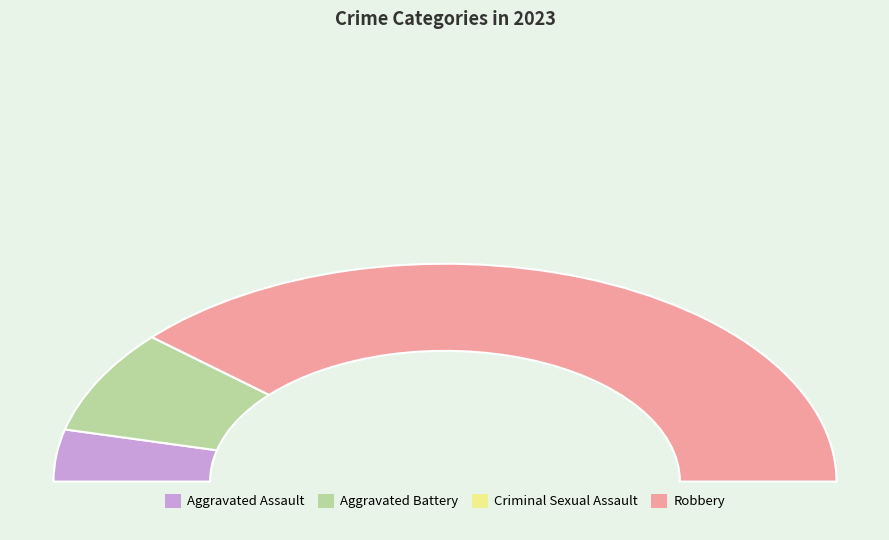

The Criminal Sexual Assault slice represents 1% of the pie. True or false?

False